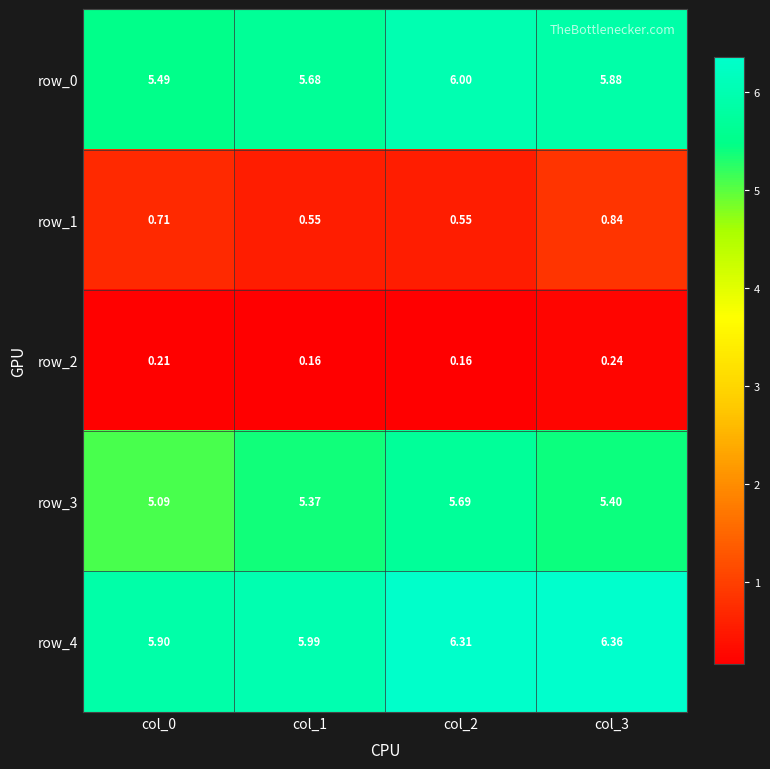

True or false: row_0 has a value of 3.7 at col_1.

False